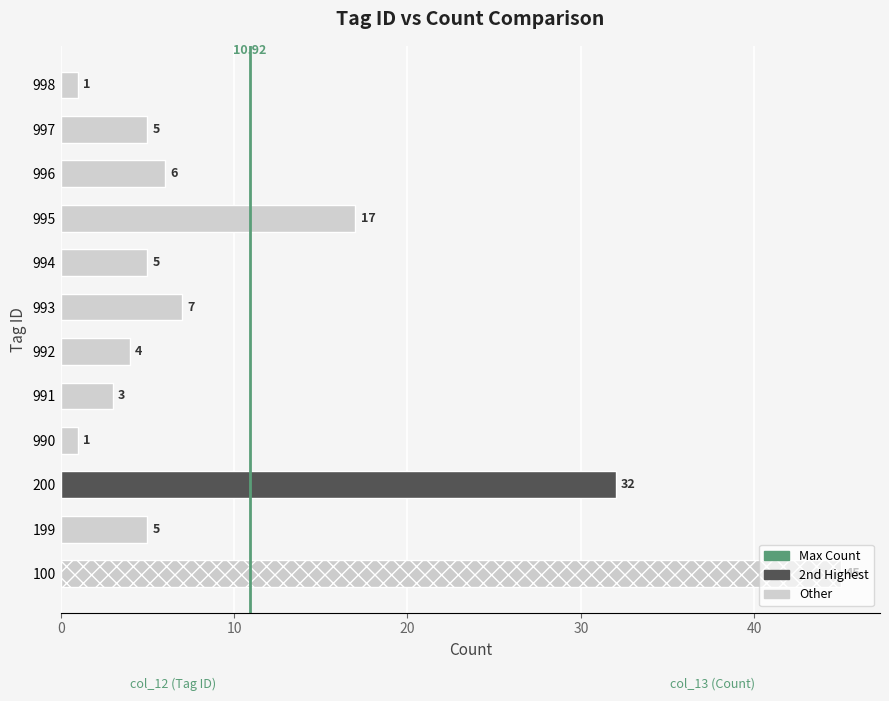

Approximately how many times larger is the value at 200 compared to 992?

8.0